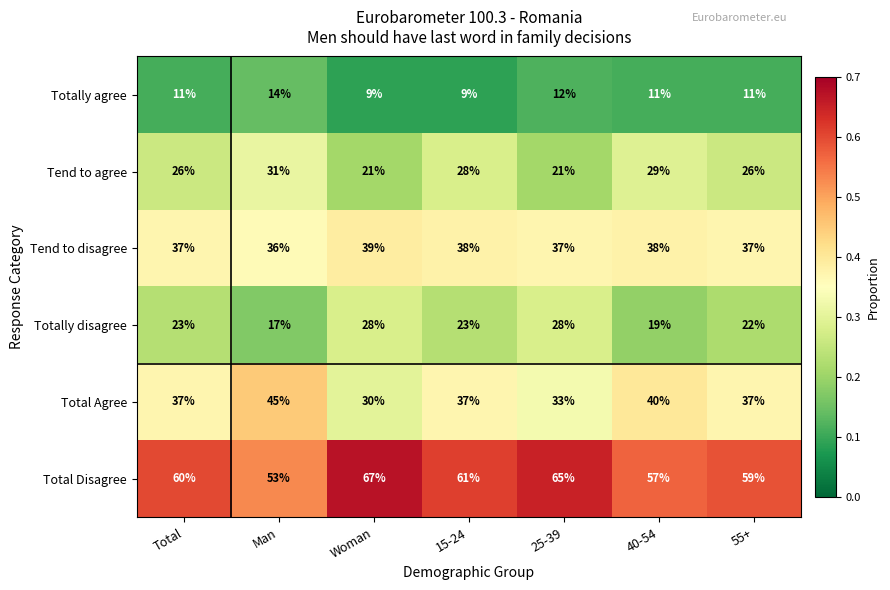

List the series in order of their peak value, highest first.

Total Disagree, Total Agree, Tend to disagree, Tend to agree, Totally disagree, Totally agree